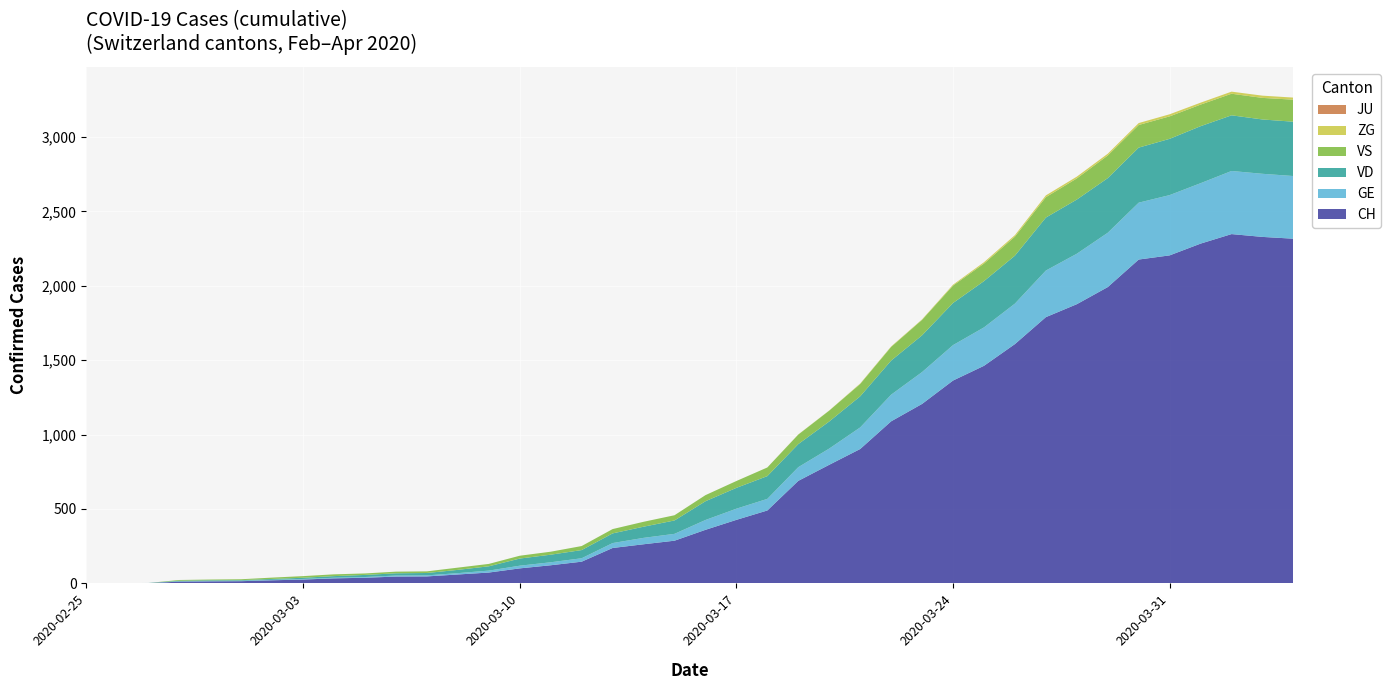

Reading left to right, what are all the values shown in this chart?

CH: 2020-02-25=0	2020-02-26=1	2020-02-27=2	2020-02-28=12	2020-02-29=14	2020-03-01=15	2020-03-02=21	2020-03-03=26	2020-03-04=34	2020-03-05=38	2020-03-06=46	2020-03-07=47	2020-03-08=60	2020-03-09=73	2020-03-10=101	2020-03-11=122	2020-03-12=146	2020-03-13=238	2020-03-14=263	2020-03-15=287	2020-03-16=360	2020-03-17=427	2020-03-18=490	2020-03-19=689	2020-03-20=797	2020-03-21=903	2020-03-22=1089	2020-03-23=1206	2020-03-24=1363	2020-03-25=1462	2020-03-26=1608	2020-03-27=1789	2020-03-28=1876	2020-03-29=1991	2020-03-30=2176	2020-03-31=2204	2020-04-01=2283	2020-04-02=2347	2020-04-03=2328	2020-04-04=2316
GE: 2020-02-25=0	2020-02-26=1	2020-02-27=1	2020-02-28=2	2020-02-29=3	2020-03-01=3	2020-03-02=3	2020-03-03=4	2020-03-04=4	2020-03-05=5	2020-03-06=7	2020-03-07=7	2020-03-08=9	2020-03-09=13	2020-03-10=18	2020-03-11=20	2020-03-12=23	2020-03-13=33	2020-03-14=43	2020-03-15=46	2020-03-16=66	2020-03-17=75	2020-03-18=78	2020-03-19=92	2020-03-20=109	2020-03-21=145	2020-03-22=179	2020-03-23=214	2020-03-24=238	2020-03-25=258	2020-03-26=272	2020-03-27=313	2020-03-28=339	2020-03-29=365	2020-03-30=382	2020-03-31=405	2020-04-01=406	2020-04-02=424	2020-04-03=424	2020-04-04=421
JU: 2020-02-25=0	2020-02-26=0	2020-02-27=0	2020-02-28=0	2020-02-29=0	2020-03-01=0	2020-03-02=0	2020-03-03=0	2020-03-04=0	2020-03-05=0	2020-03-06=0	2020-03-07=0	2020-03-08=0	2020-03-09=0	2020-03-10=0	2020-03-11=0	2020-03-12=0	2020-03-13=0	2020-03-14=0	2020-03-15=0	2020-03-16=0	2020-03-17=0	2020-03-18=0	2020-03-19=0	2020-03-20=0	2020-03-21=0	2020-03-22=0	2020-03-23=0	2020-03-24=0	2020-03-25=0	2020-03-26=0	2020-03-27=0	2020-03-28=0	2020-03-29=0	2020-03-30=0	2020-03-31=0	2020-04-01=0	2020-04-02=0	2020-04-03=0	2020-04-04=0
VD: 2020-02-25=0	2020-02-26=0	2020-02-27=0	2020-02-28=4	2020-02-29=4	2020-03-01=4	2020-03-02=6	2020-03-03=8	2020-03-04=11	2020-03-05=14	2020-03-06=15	2020-03-07=16	2020-03-08=22	2020-03-09=29	2020-03-10=48	2020-03-11=51	2020-03-12=55	2020-03-13=65	2020-03-14=75	2020-03-15=90	2020-03-16=126	2020-03-17=140	2020-03-18=153	2020-03-19=155	2020-03-20=182	2020-03-21=209	2020-03-22=229	2020-03-23=247	2020-03-24=283	2020-03-25=311	2020-03-26=322	2020-03-27=356	2020-03-28=364	2020-03-29=367	2020-03-30=370	2020-03-31=378	2020-04-01=383	2020-04-02=374	2020-04-03=365	2020-04-04=365
VS: 2020-02-25=0	2020-02-26=0	2020-02-27=0	2020-02-28=5	2020-02-29=5	2020-03-01=6	2020-03-02=9	2020-03-03=11	2020-03-04=12	2020-03-05=10	2020-03-06=11	2020-03-07=11	2020-03-08=15	2020-03-09=16	2020-03-10=19	2020-03-11=20	2020-03-12=27	2020-03-13=29	2020-03-14=33	2020-03-15=35	2020-03-16=41	2020-03-17=46	2020-03-18=58	2020-03-19=64	2020-03-20=73	2020-03-21=83	2020-03-22=92	2020-03-23=104	2020-03-24=117	2020-03-25=118	2020-03-26=128	2020-03-27=137	2020-03-28=142	2020-03-29=152	2020-03-30=152	2020-03-31=151	2020-04-01=145	2020-04-02=145	2020-04-03=145	2020-04-04=148
ZG: 2020-02-25=0	2020-02-26=0	2020-02-27=0	2020-02-28=0	2020-02-29=0	2020-03-01=0	2020-03-02=0	2020-03-03=0	2020-03-04=0	2020-03-05=0	2020-03-06=0	2020-03-07=0	2020-03-08=0	2020-03-09=0	2020-03-10=0	2020-03-11=0	2020-03-12=0	2020-03-13=0	2020-03-14=0	2020-03-15=0	2020-03-16=0	2020-03-17=0	2020-03-18=0	2020-03-19=1	2020-03-20=1	2020-03-21=3	2020-03-22=3	2020-03-23=3	2020-03-24=6	2020-03-25=9	2020-03-26=10	2020-03-27=12	2020-03-28=12	2020-03-29=12	2020-03-30=13	2020-03-31=14	2020-04-01=13	2020-04-02=14	2020-04-03=15	2020-04-04=14